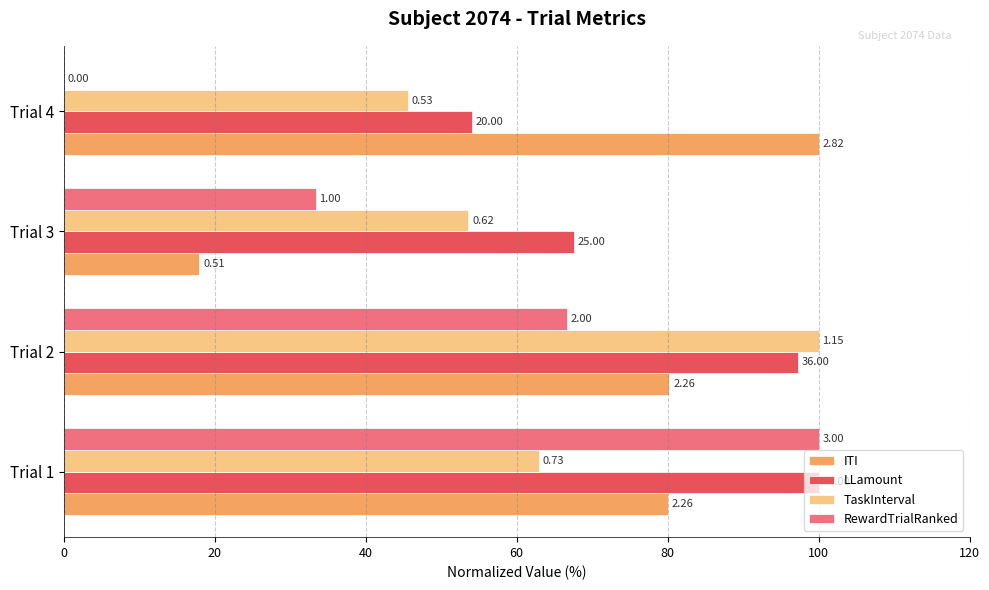

Reading left to right, extract all data points from this chart.

ITI: 80.0	80.2	18.0	100.0
LLamount: 100.0	97.3	67.6	54.1
TaskInterval: 63.0	100.0	53.6	45.6
RewardTrialRanked: 100.0	66.7	33.3	0.0